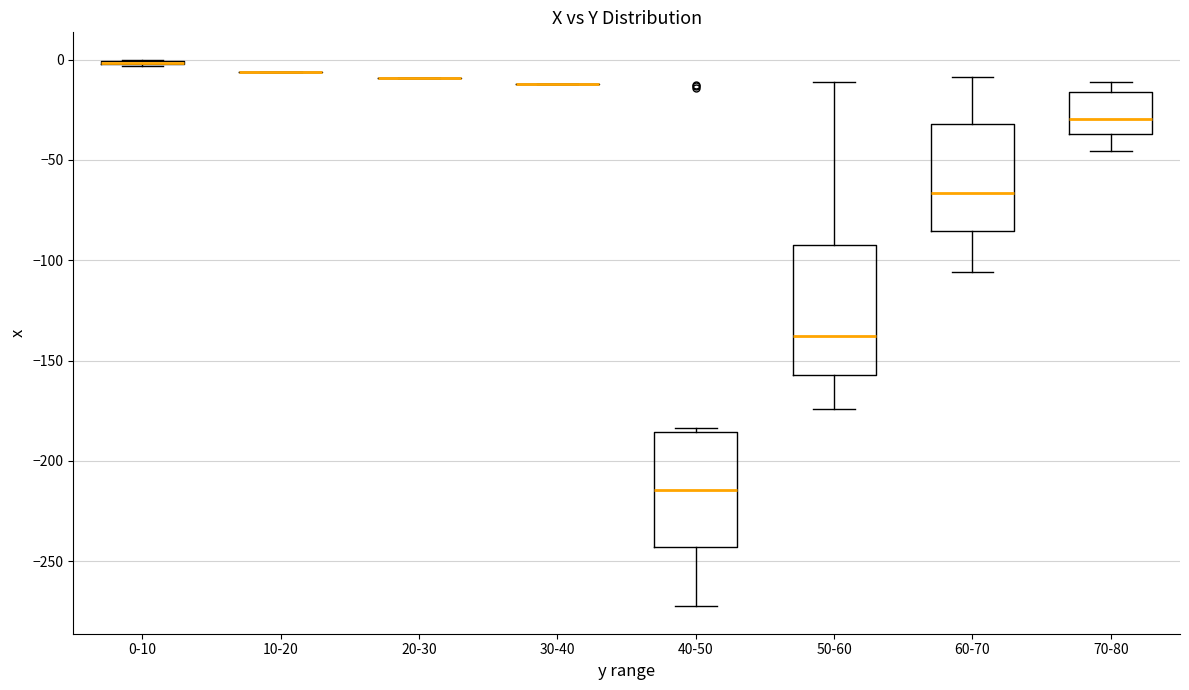

Comparing the boxes themselves (not the whiskers), which one is the tallest?

50-60